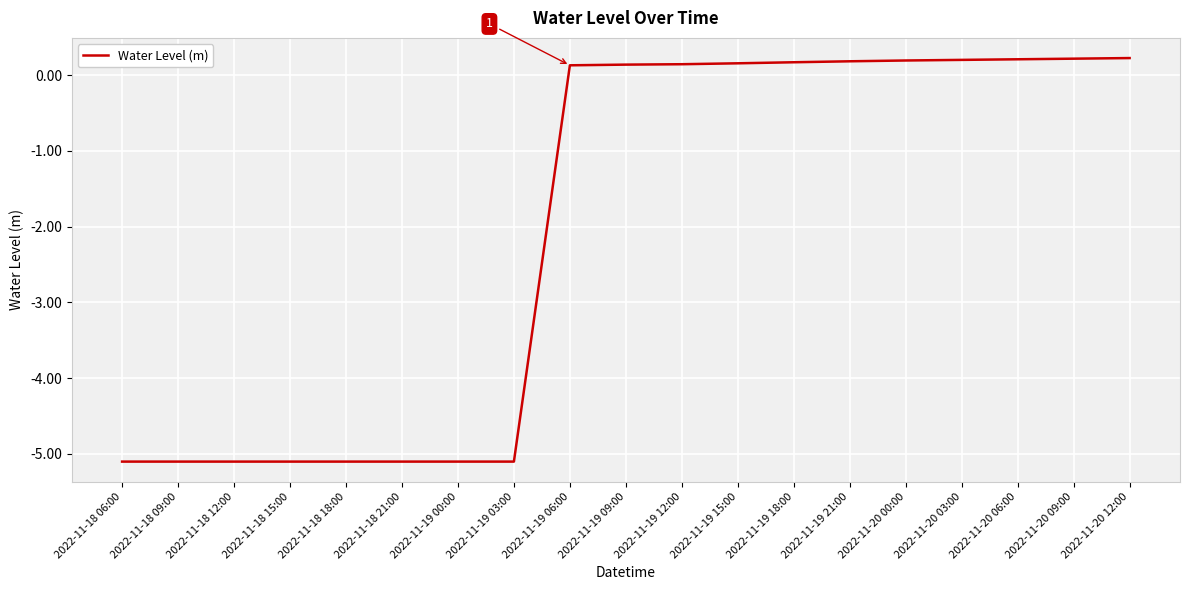

What is the minimum value shown in the chart?

-5.1